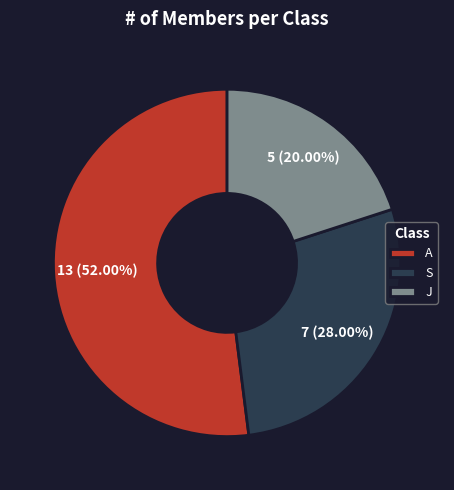

Count the number of slices in the pie.

3